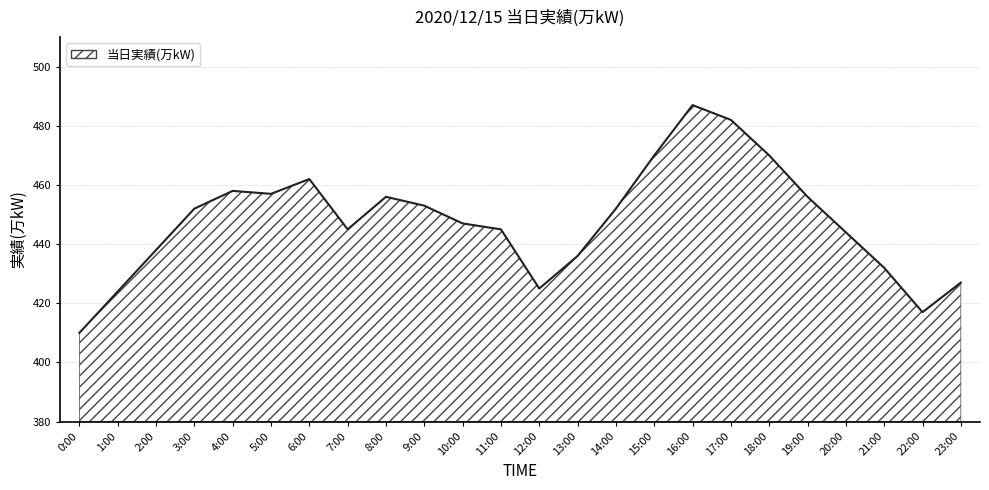

Reading left to right, what are all the values shown in this chart?

0:00=410	1:00=424	2:00=438	3:00=452	4:00=458	5:00=457	6:00=462	7:00=445	8:00=456	9:00=453	10:00=447	11:00=445	12:00=425	13:00=436	14:00=452	15:00=470	16:00=487	17:00=482	18:00=470	19:00=456	20:00=444	21:00=432	22:00=417	23:00=427